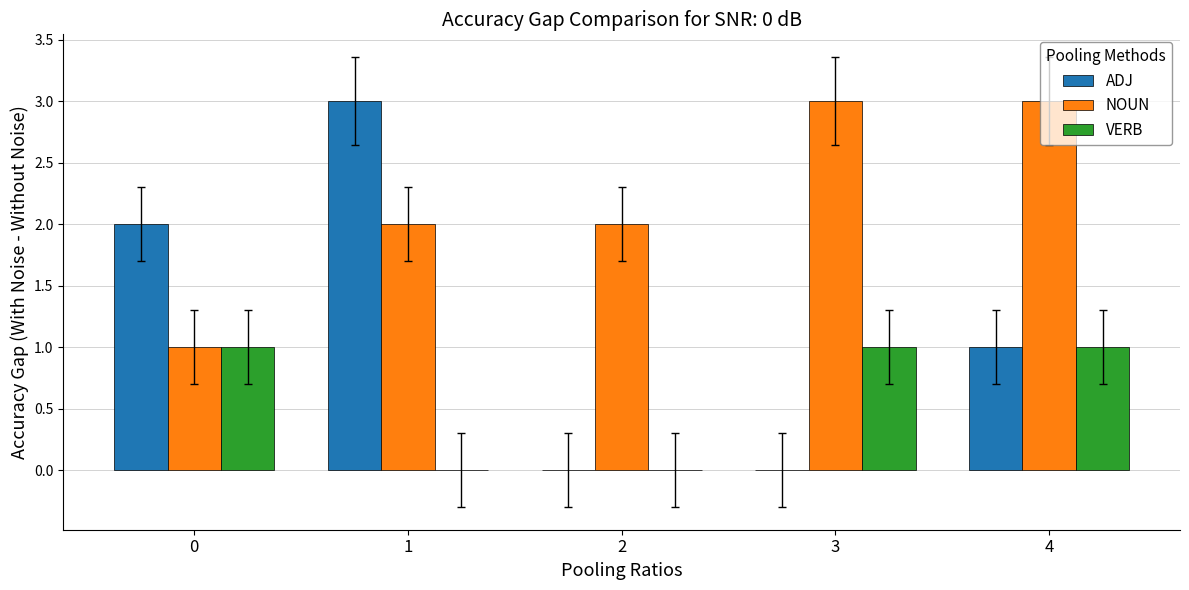

How many categories are shown in the chart?

5